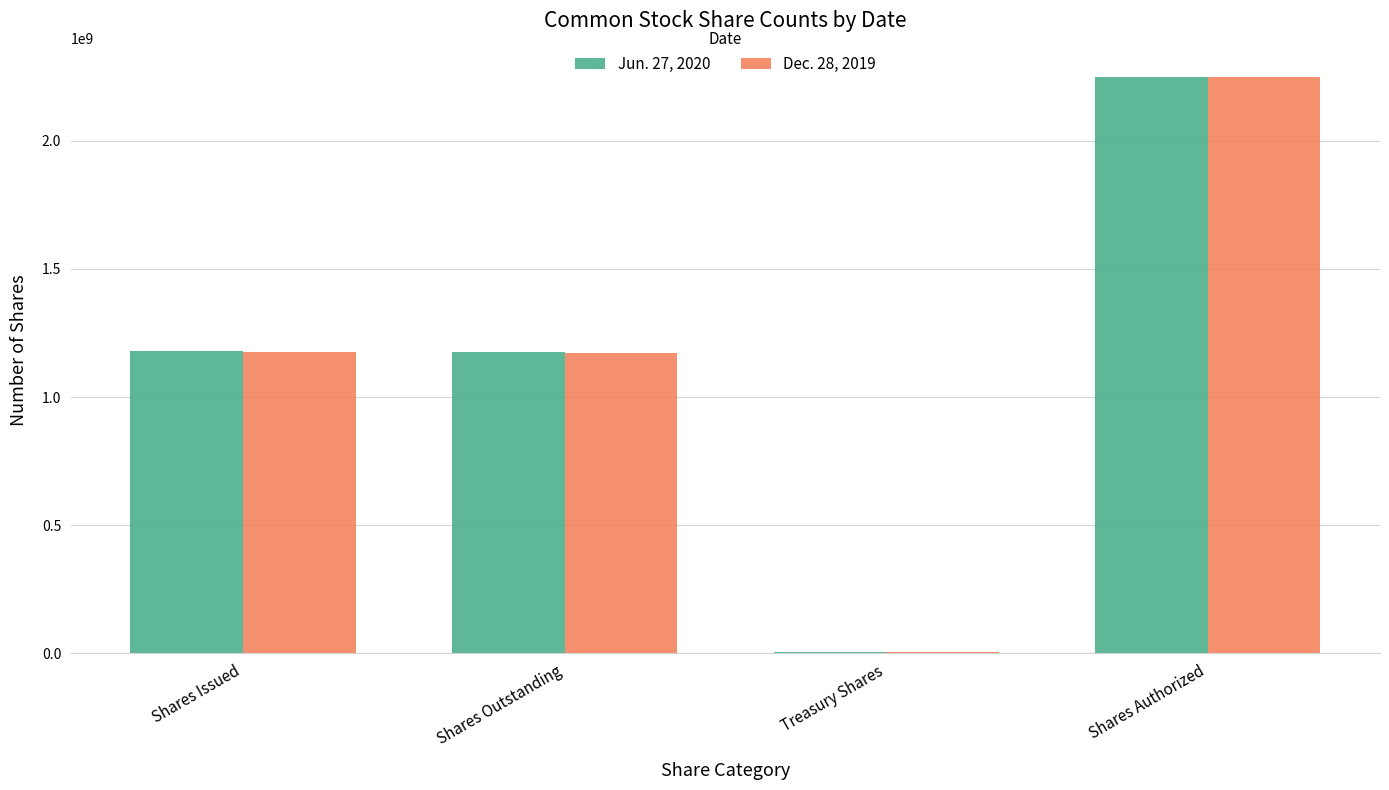

Is it true that Dec. 28, 2019 equals 250997859 at Shares Outstanding?

False